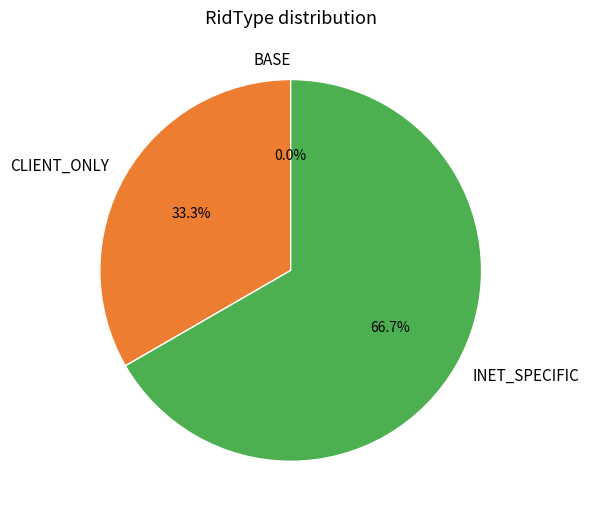

Rank the categories by value from lowest to highest.

BASE, CLIENT_ONLY, INET_SPECIFIC